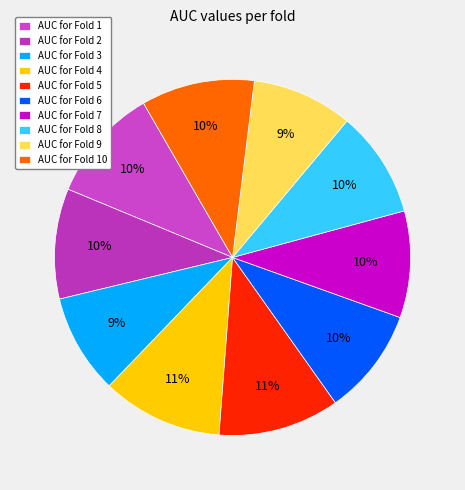

Count the number of slices in the pie.

10